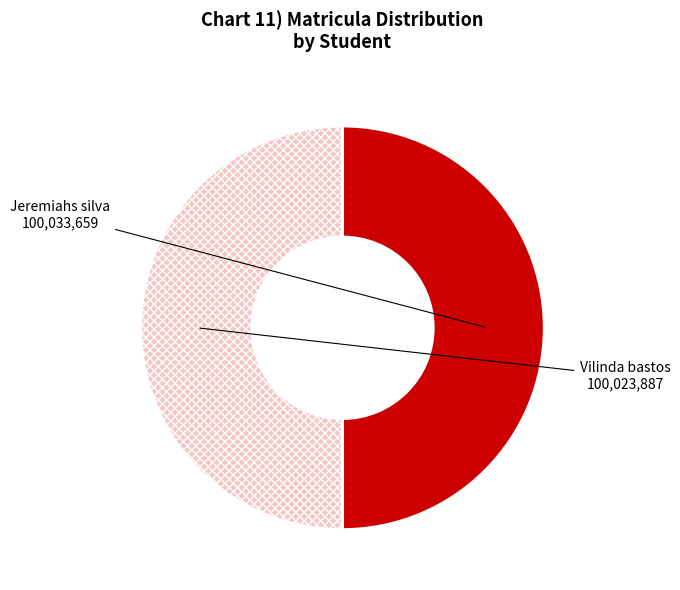

The Vilinda bastos slice represents 36% of the pie. True or false?

False